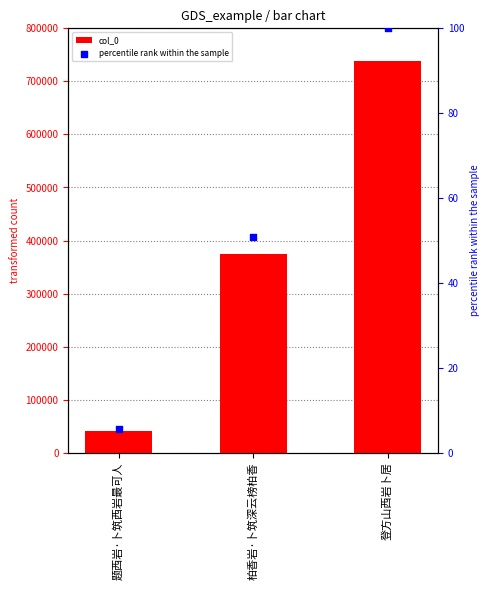

Is the value of percentile rank within the sample at 柏香岩·卜筑深云榜柏香 greater than the value of col_0 at 柏香岩·卜筑深云榜柏香?

No